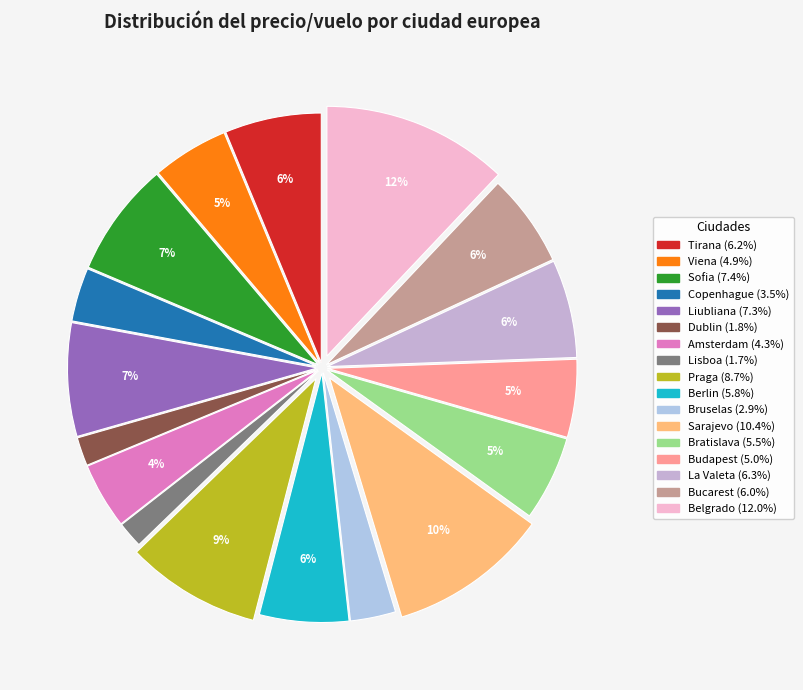

To the nearest percent, what is the average slice percentage?

6%